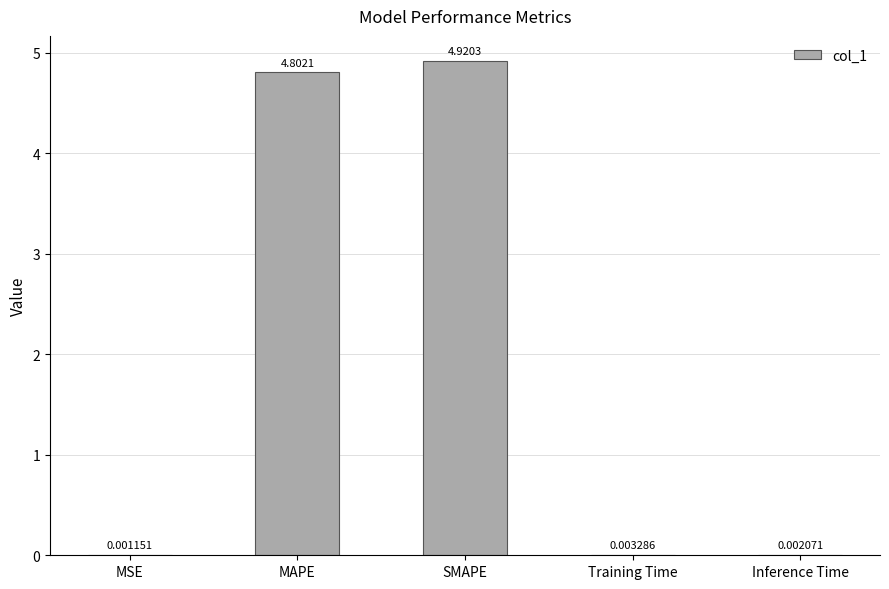

How many distinct data groups are displayed?

1